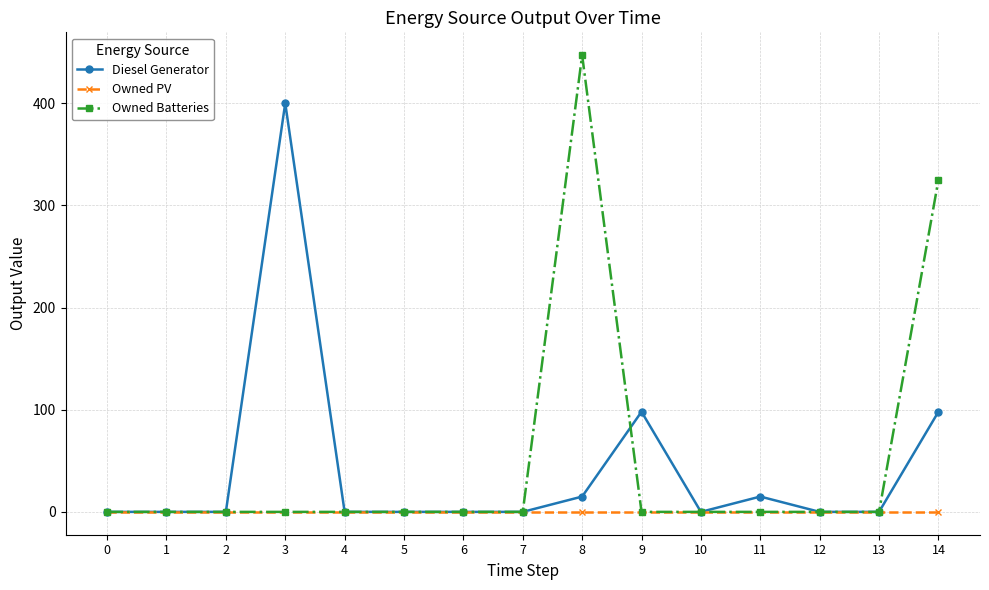

At 14, list the series in order from smallest to largest.

Owned PV, Diesel Generator, Owned Batteries